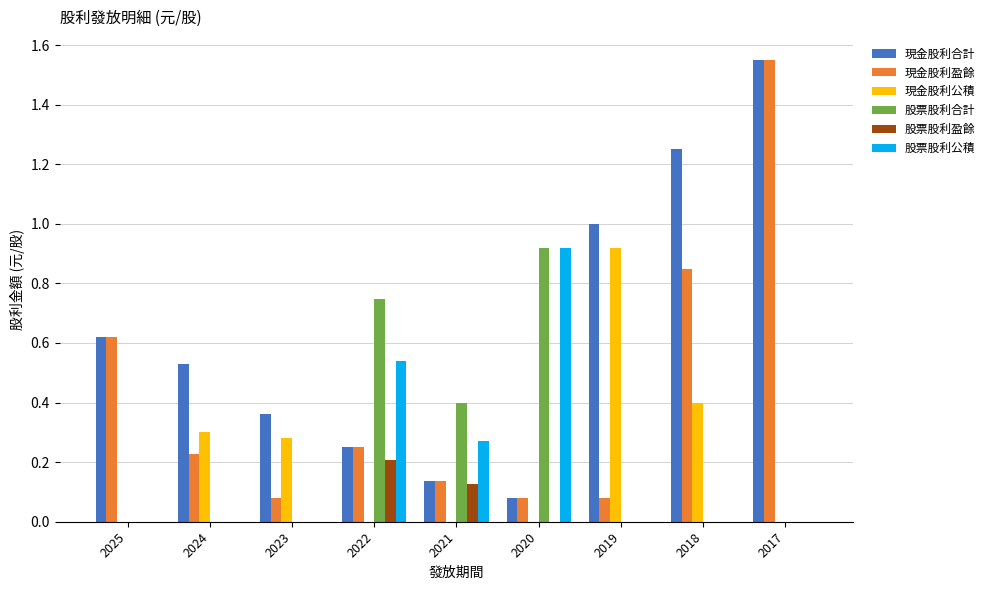

What is the total value across all series at 2019?

2.0